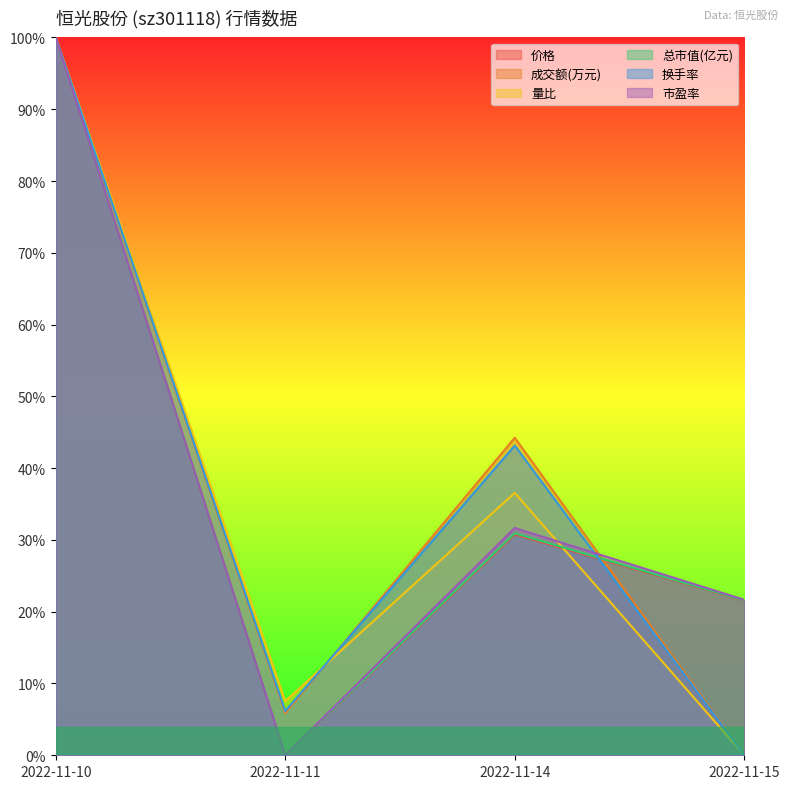

The value of 价格 at 2022-11-11 is -57.8. True or false?

False